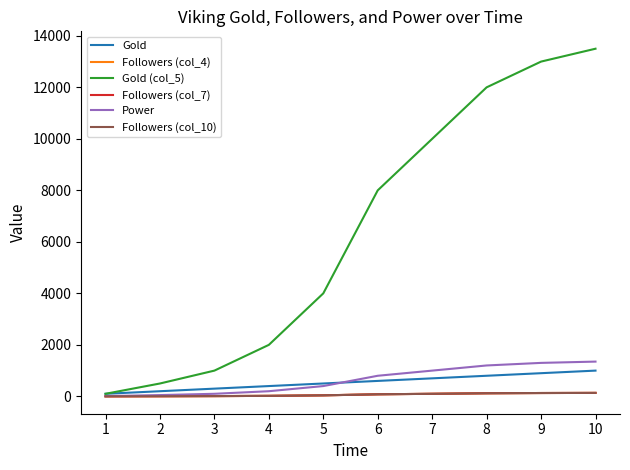

What is the sum of all Gold values?

5500